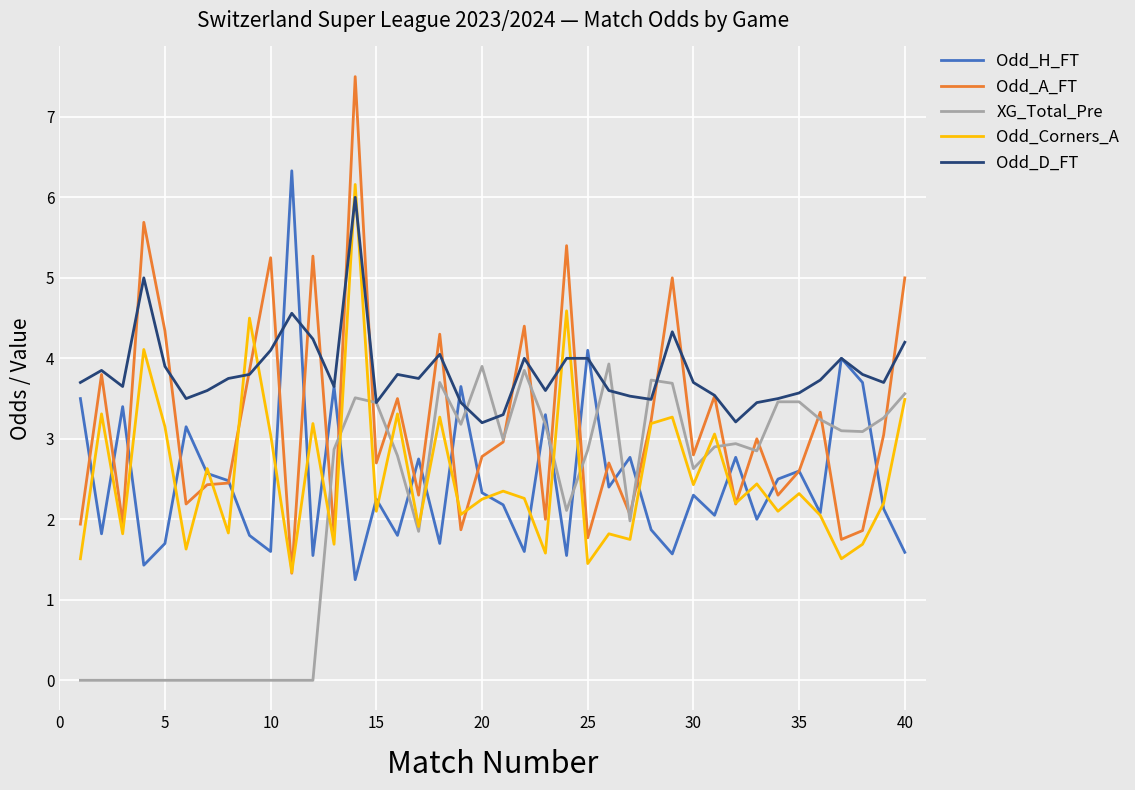

What is the greatest value displayed?

7.5